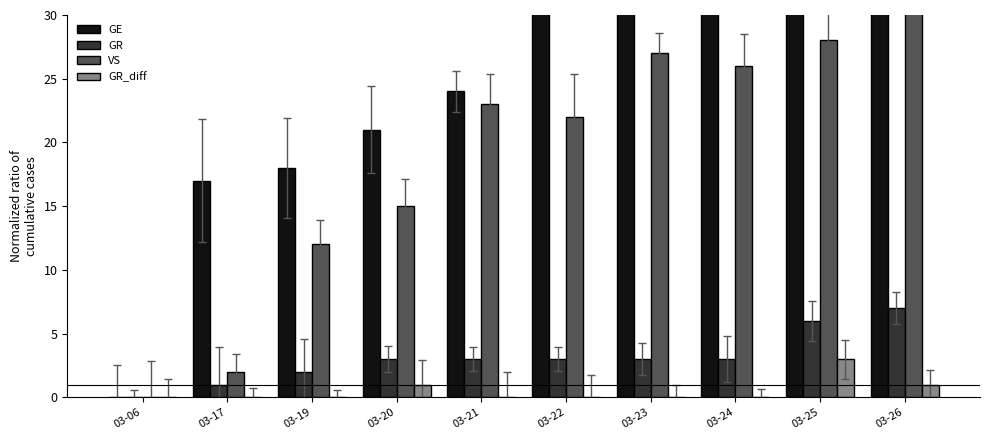

What are all the series names shown in the legend?

GE, GR, VS, GR_diff